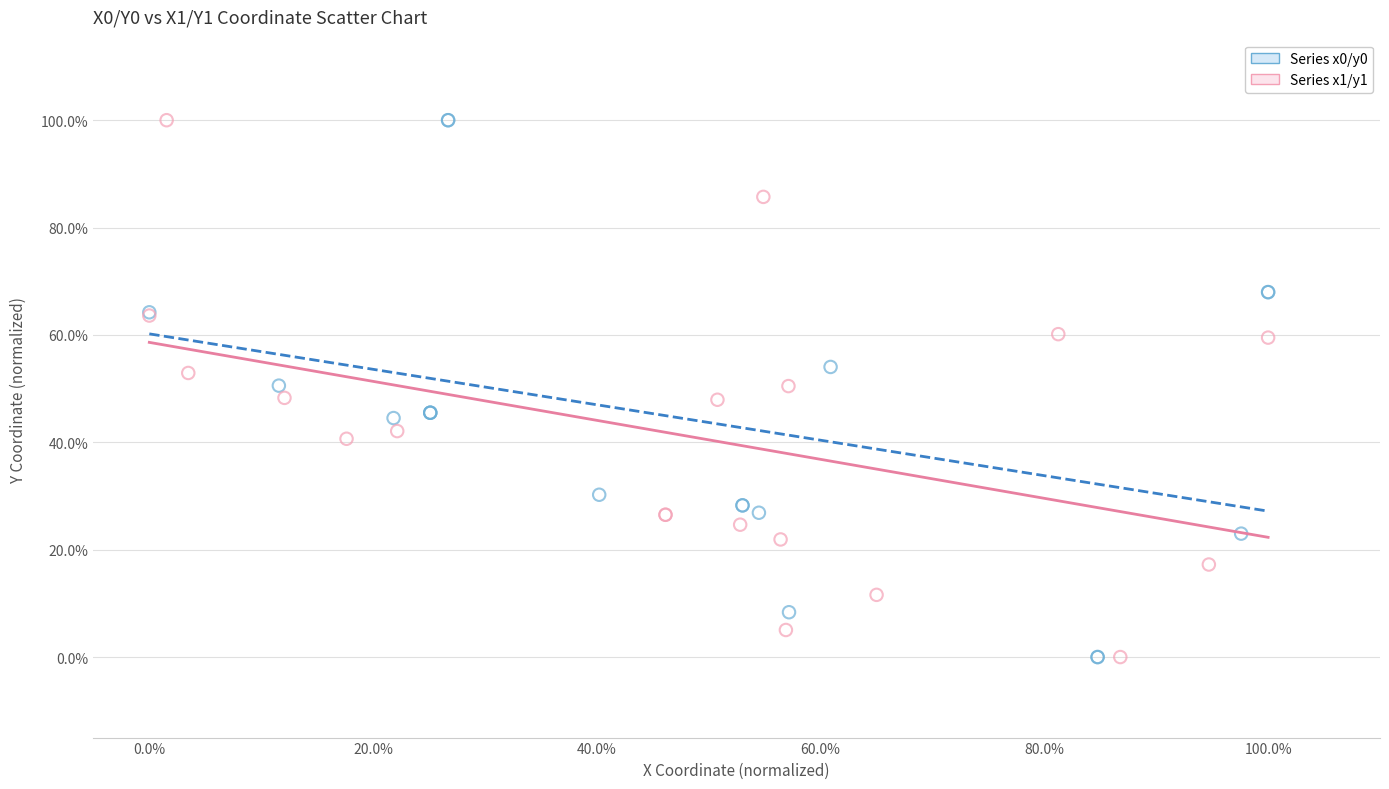

What are all the series names shown in the legend?

Series x0/y0, Series x1/y1